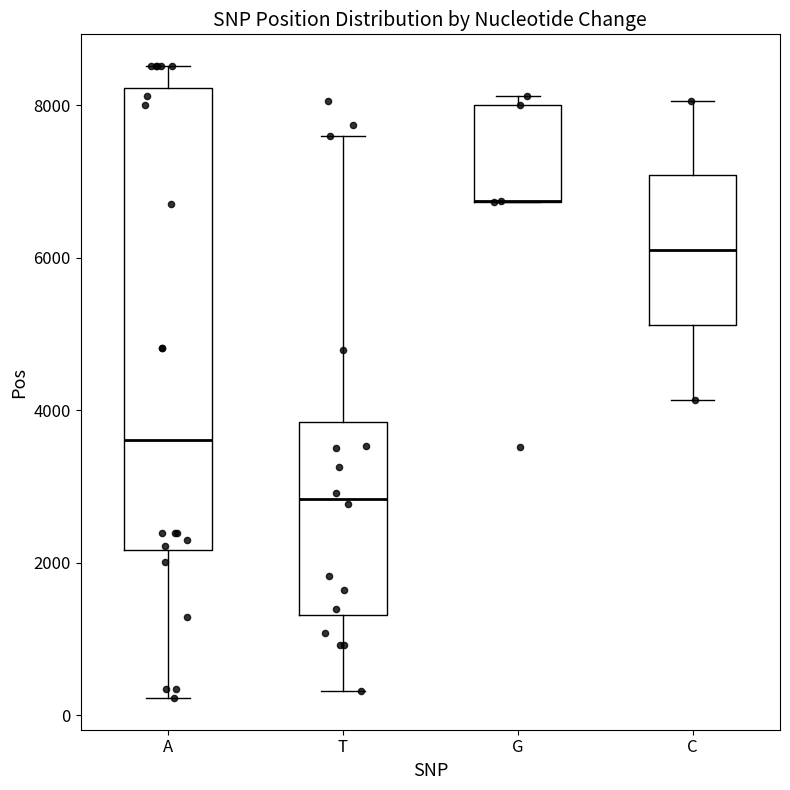

Reading left to right, read every box against the y-axis: the position of its median line, the range the box covers, and the ends of its whiskers. The values are not printed on the chart, so give them approximately, as read against the axis.

A: median 3600, box 2200 to 8200, whiskers 200 to 8600
T: median 2800, box 1400 to 3800, whiskers 400 to 7600
G: median 6800 (drawn on the box's lower edge), box 6800 to 8000, whiskers 6800 to 8200
C: median 6000, box 5200 to 7000, whiskers 4200 to 8000